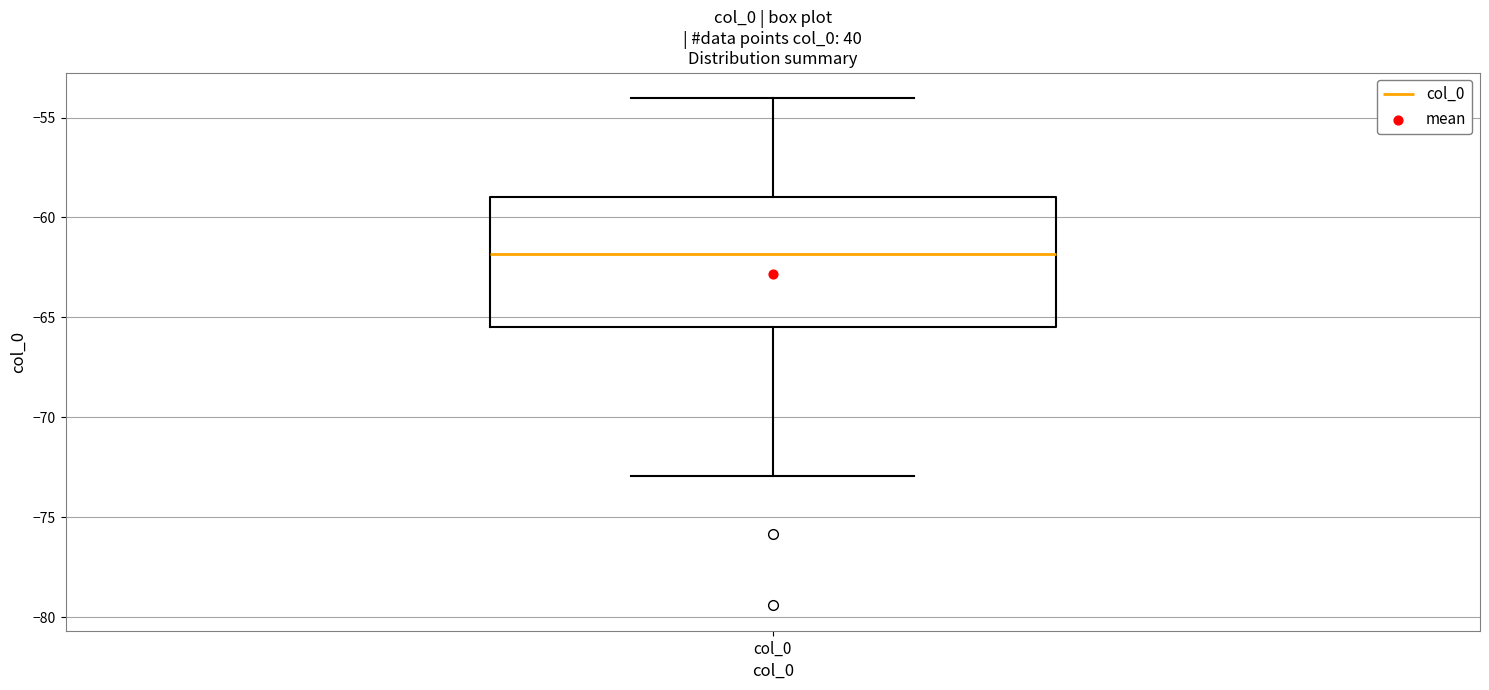

Transcribe this box plot: give where the median line is, the range the box spans, and where the two whiskers end, as read against the y-axis. The values are not printed on the chart, so give them approximately, as read against the axis.

median -62.0, box -65.5 to -59.0, whiskers -73.0 to -54.0